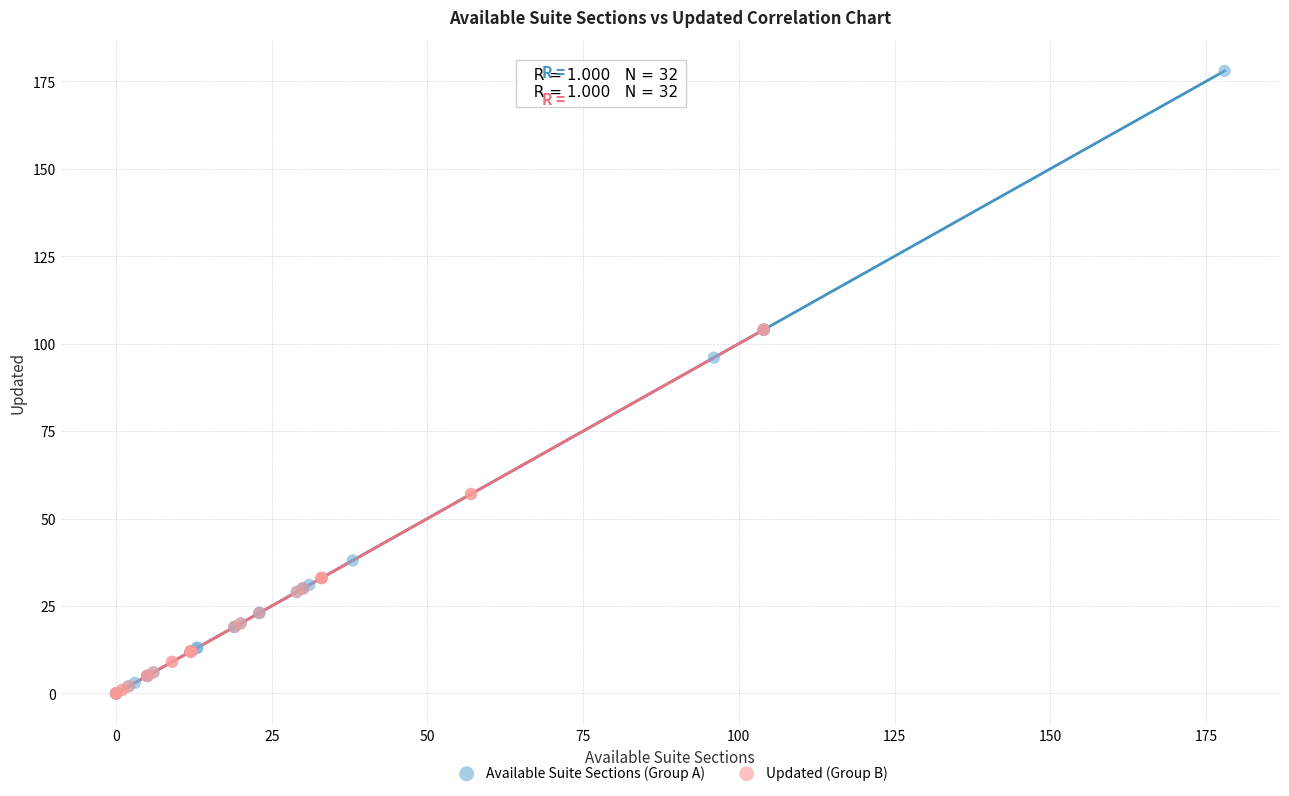

Which series has the widest spread of Y values?

Available Suite Sections (Group A)